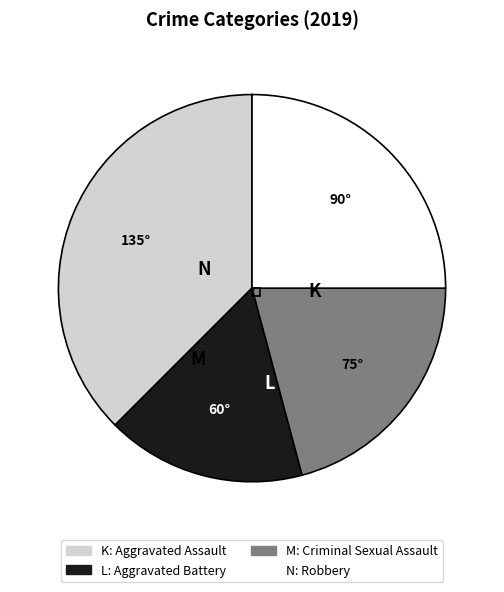

Is there any slice that represents more than half of the pie?

No